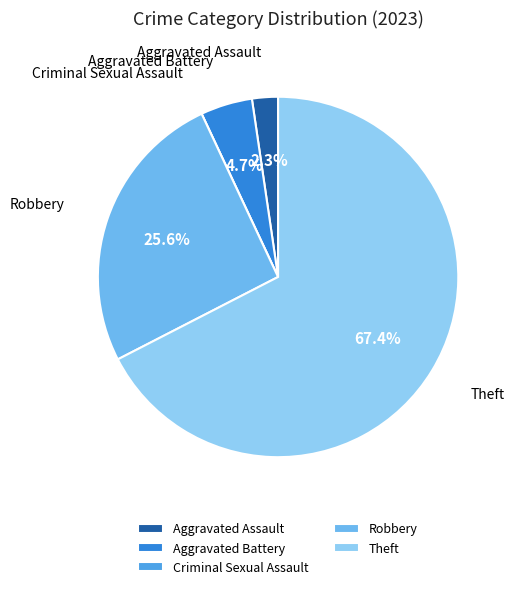

What is the majority slice?

Theft